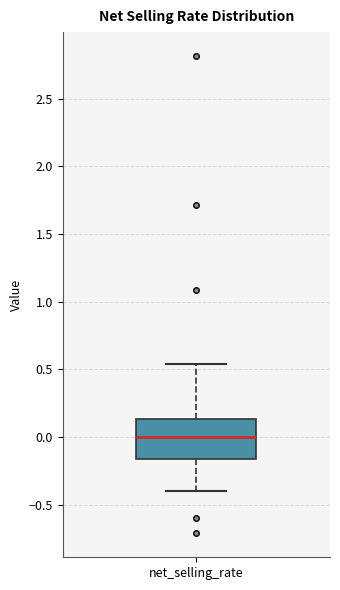

Transcribe this box plot: give where the median line is, the range the box spans, and where the two whiskers end, as read against the y-axis. The values are not printed on the chart, so give them approximately, as read against the axis.

median 0.00, box -0.15 to 0.15, whiskers -0.40 to 0.55